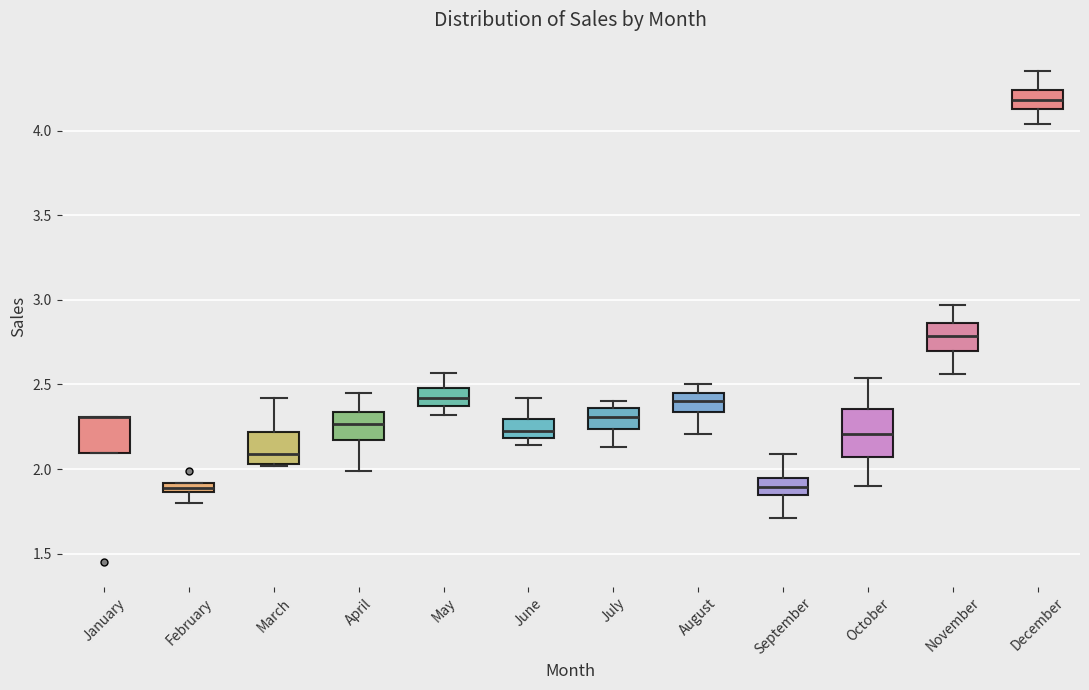

Which box is the tallest, from its lower edge to its upper edge?

October